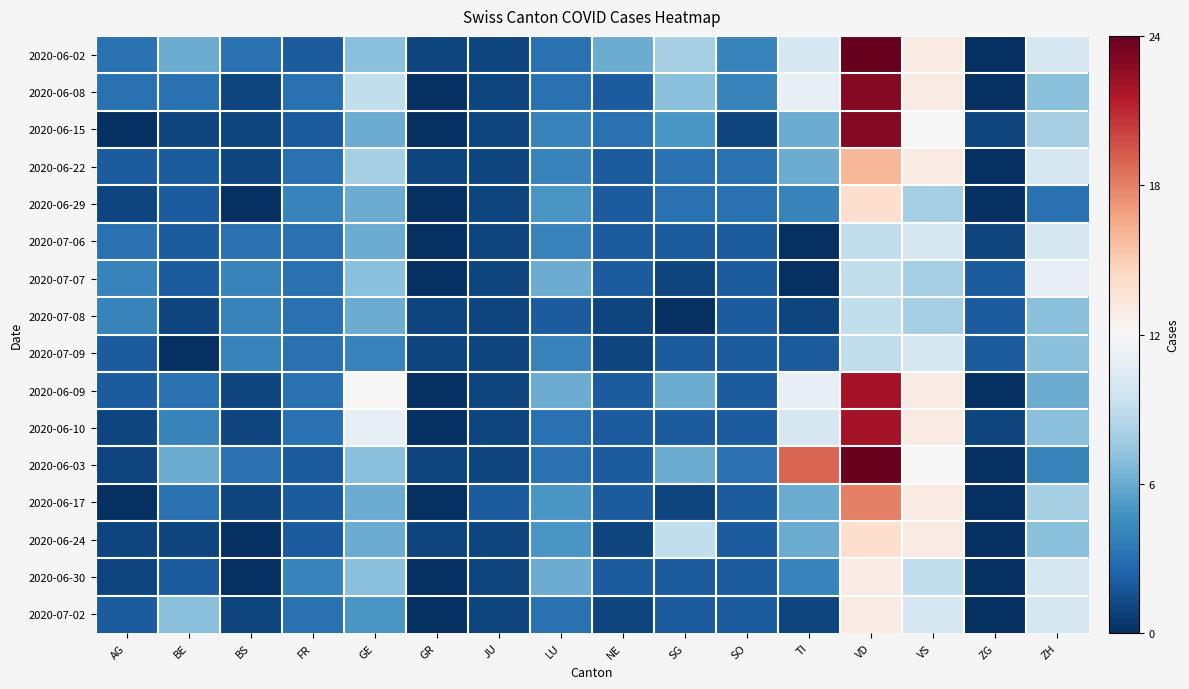

Which label corresponds to the largest value in the chart?

VD